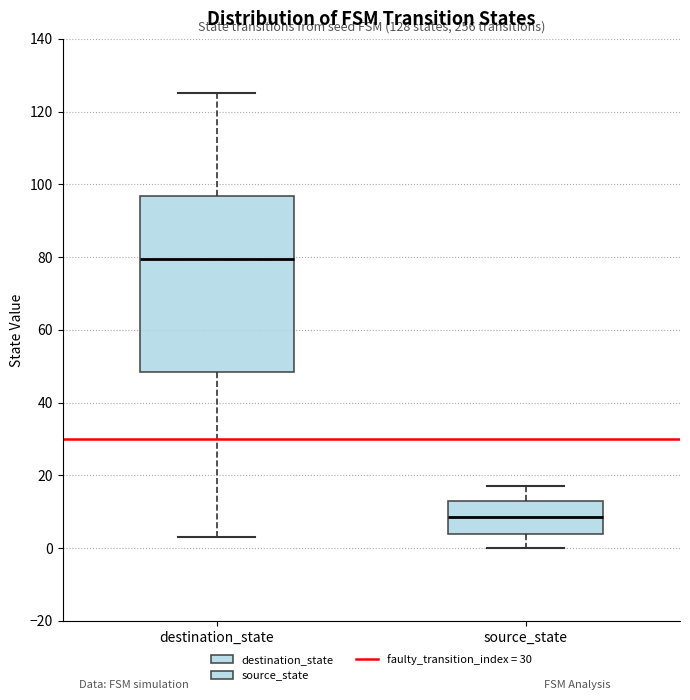

Which box's median line is the highest?

destination_state